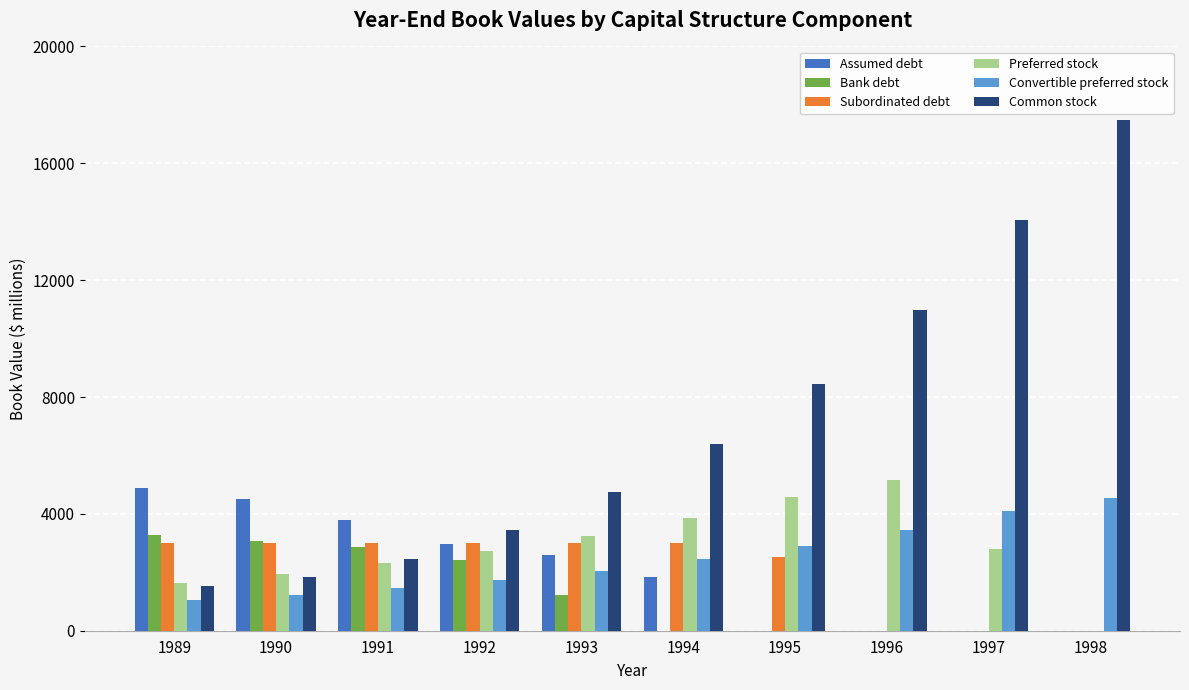

What is the difference between the Preferred stock values at 1997 and 1992?

65